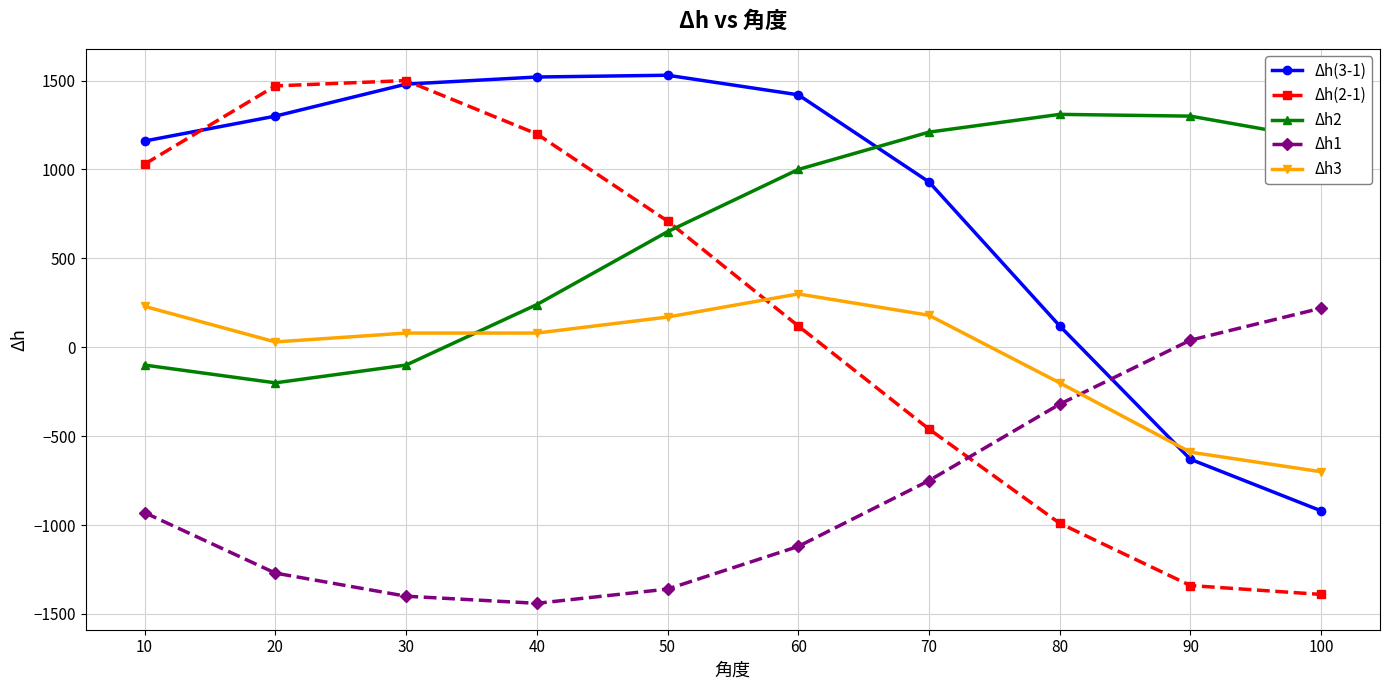

True or false: Δh2 has a value of 112 at 40.

False